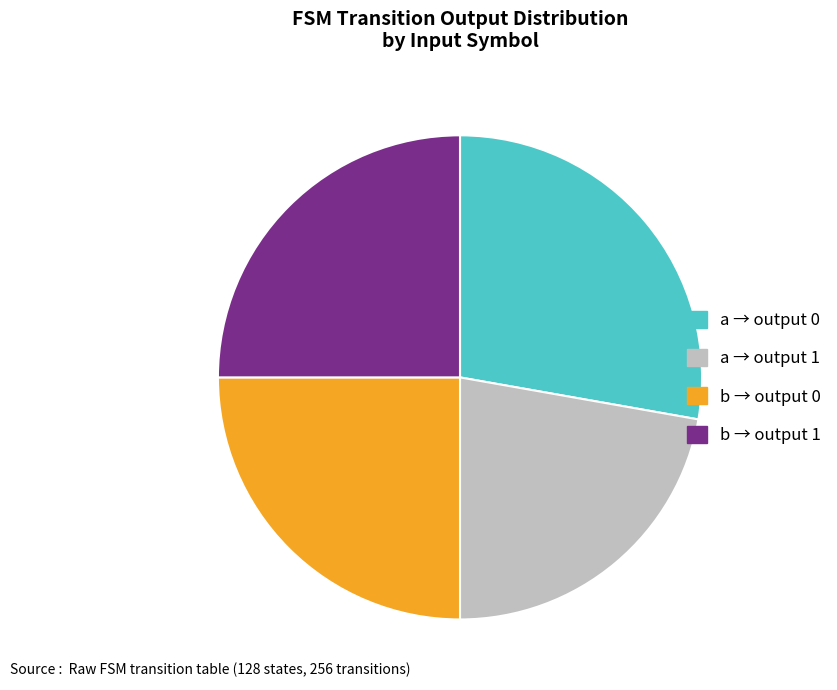

What is the largest slice in the pie chart?

a → output 0